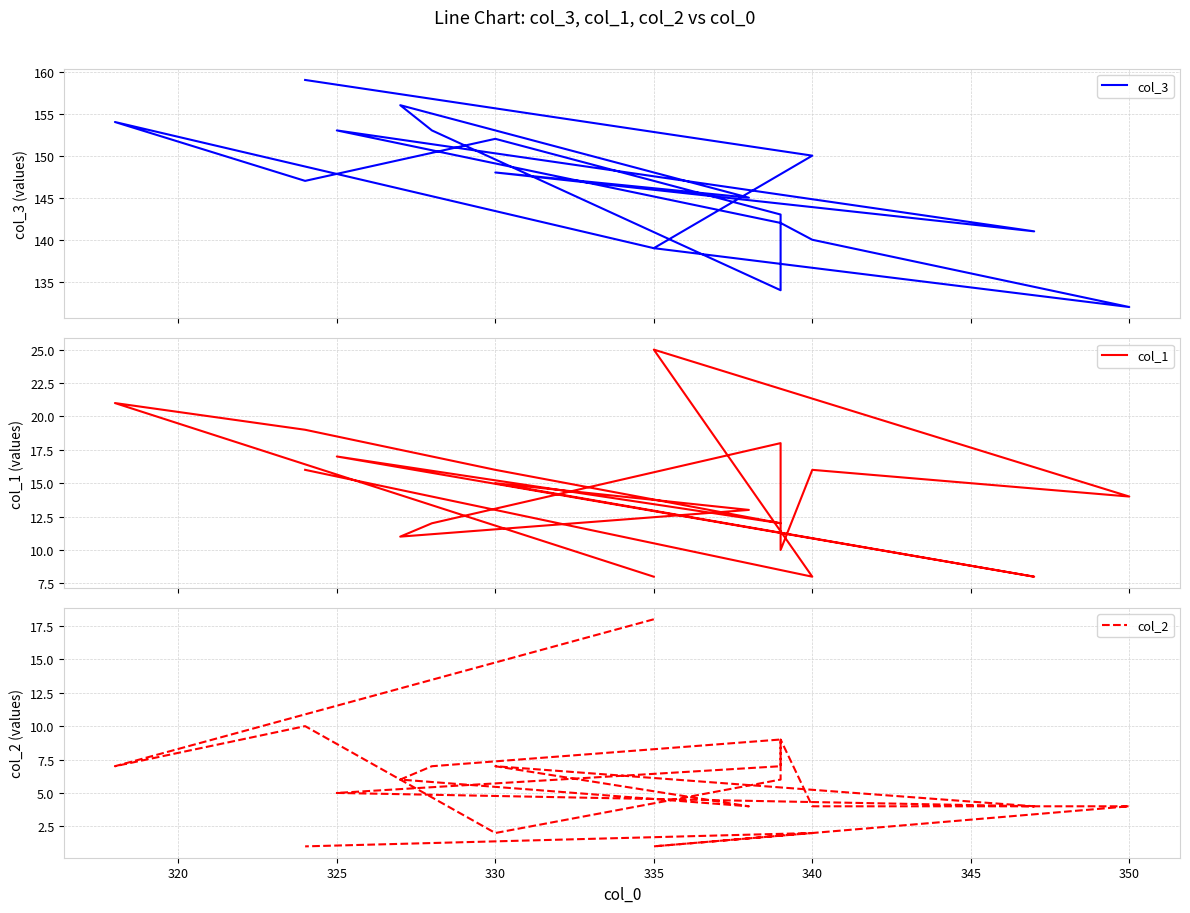

True or false: col_3 and col_1 cross at least once.

False